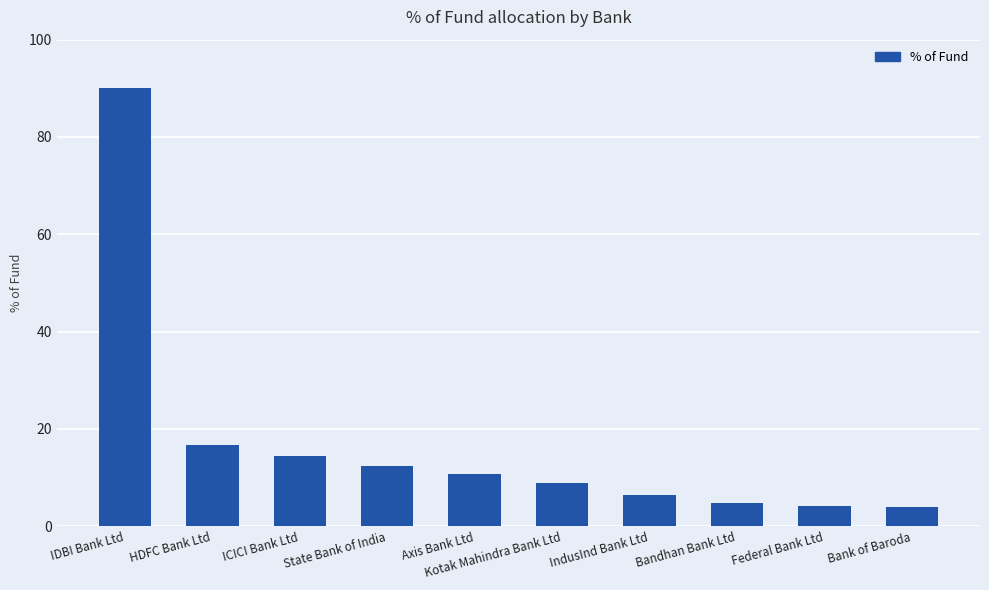

Which label corresponds to the largest value in the chart?

IDBI Bank Ltd